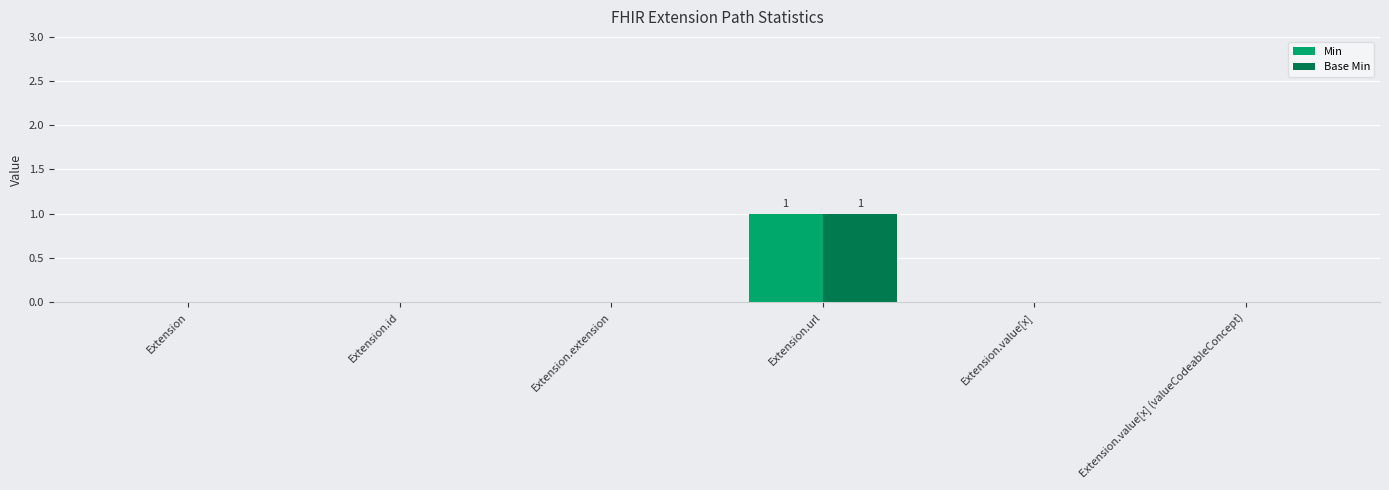

How many groups of bars are there?

6